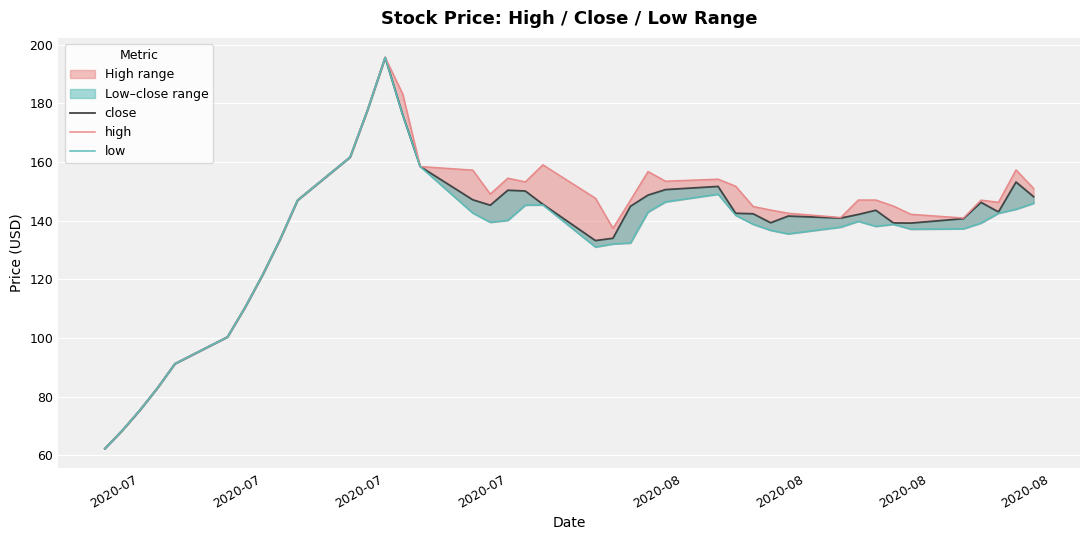

What is the lowest value of the low series?

62.3